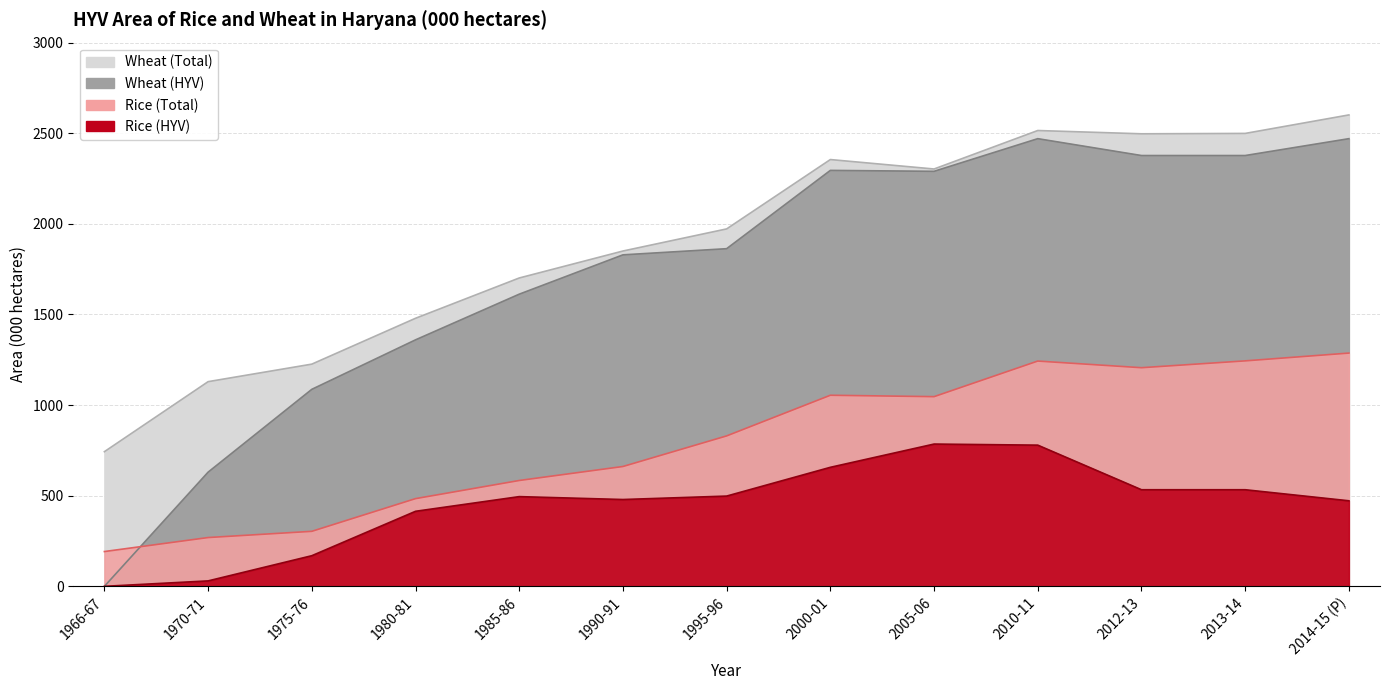

What is the value of the Rice (Total) point at the 6th from the left?

661.2